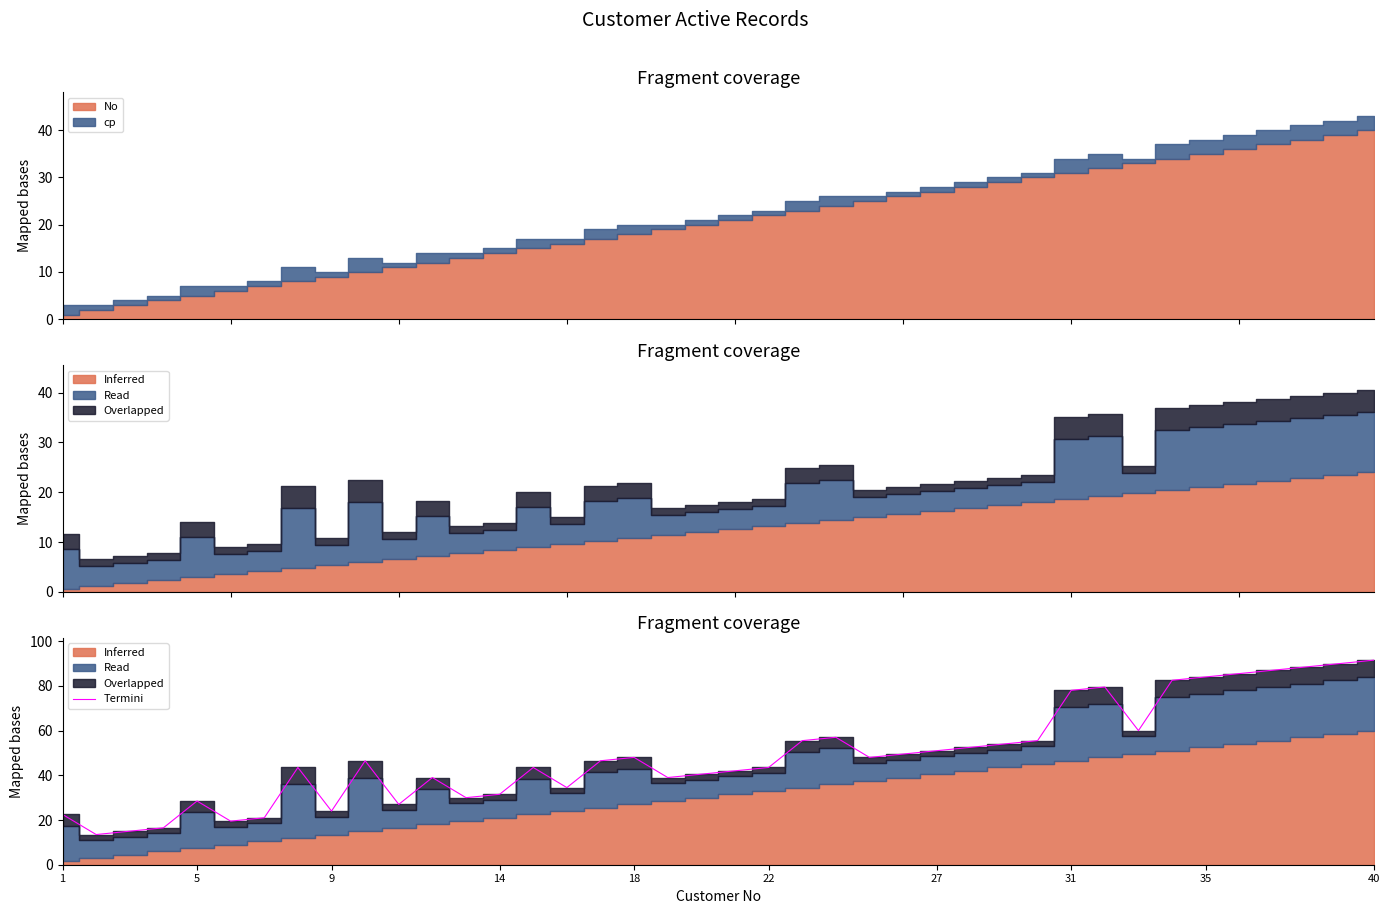

True or false: Termini has a value of 51.0 at 27.

True